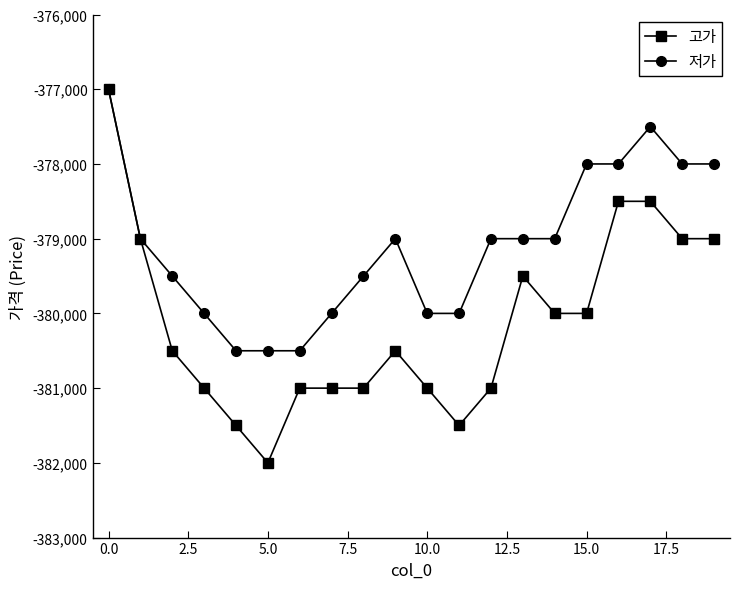

What is the lowest value of the 고가 series?

-382000